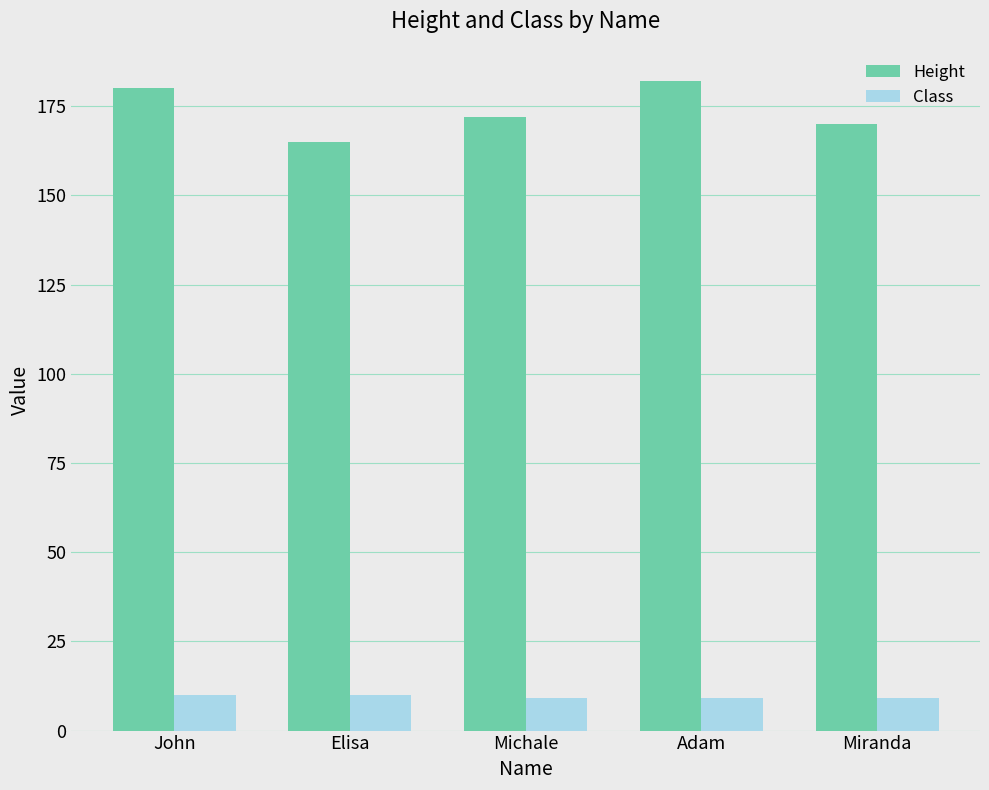

How many groups of bars are there?

5